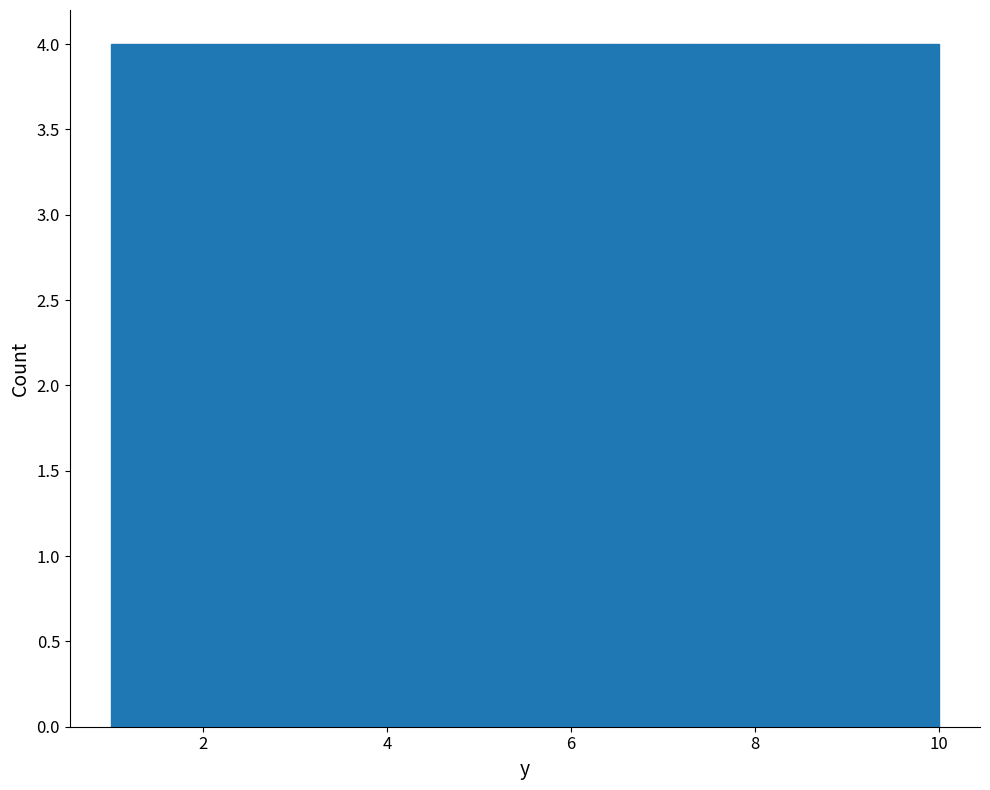

What is the height of the bar covering 1.0 to 1.9 on the x-axis? Neither the bar edges nor the heights are printed on the chart, so give them approximately, as read against the axes.

4